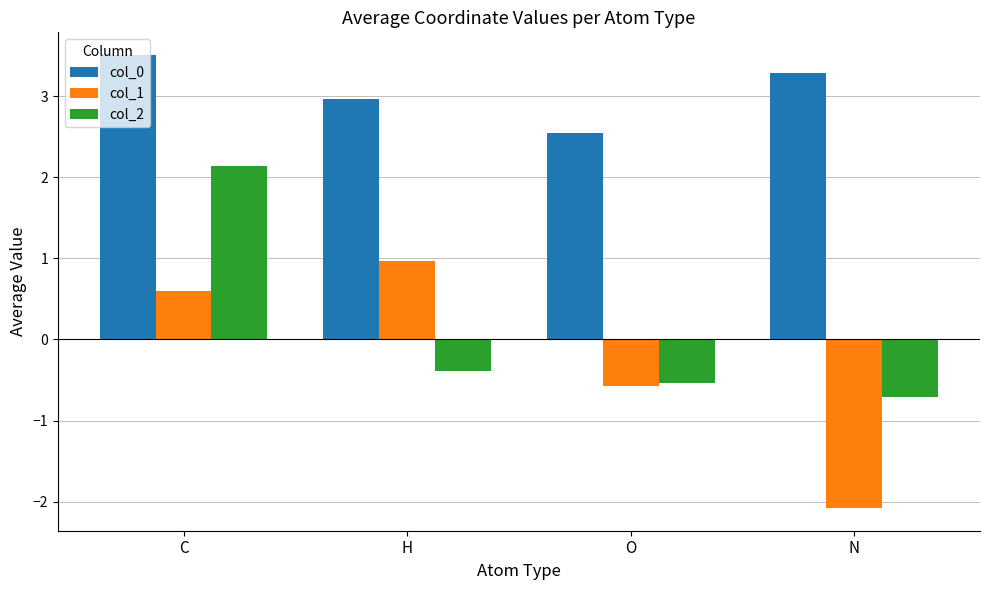

Count the number of data series in this chart.

3